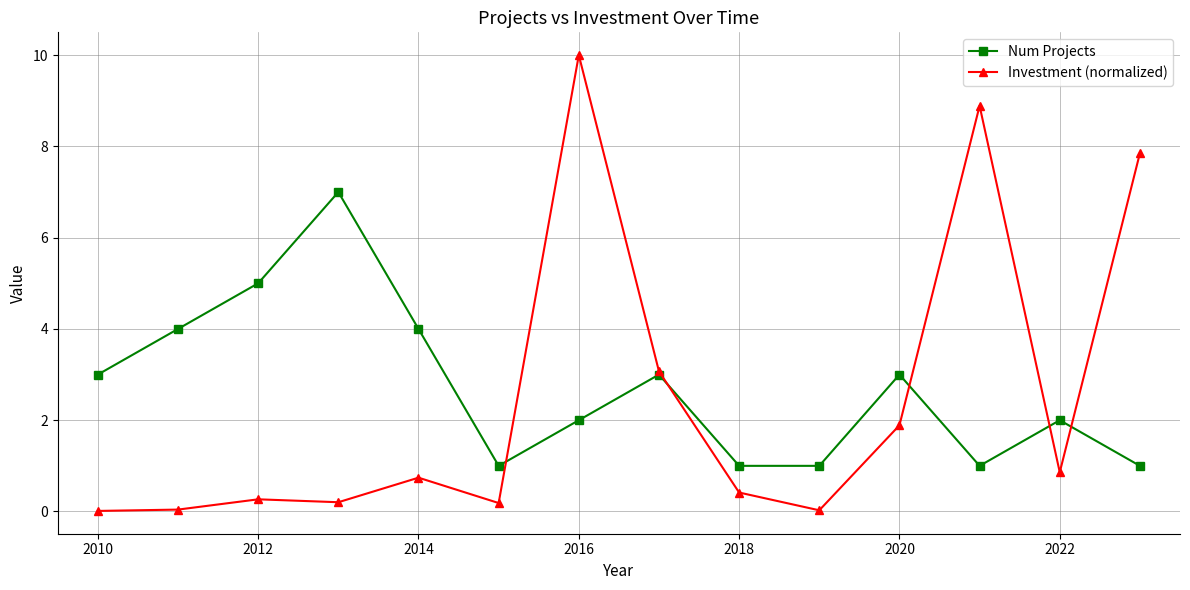

What is the greatest value displayed?

10.0